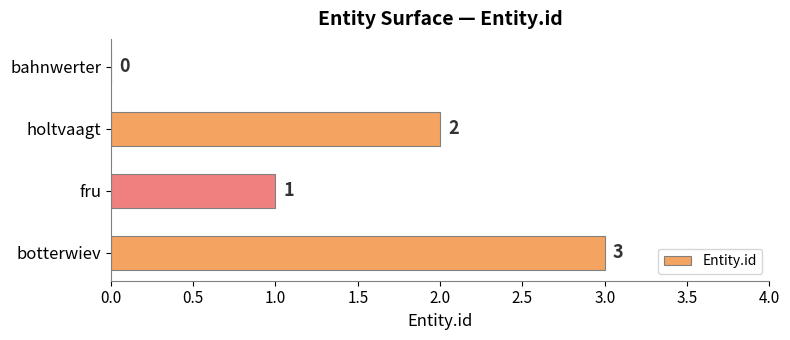

Is it true that the value at holtvaagt is 2?

True